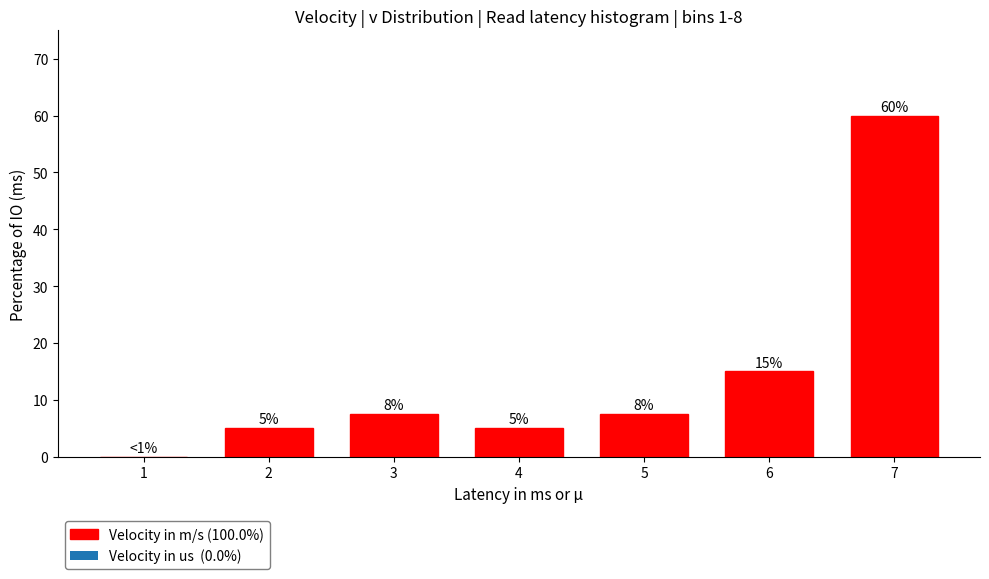

Which category has the highest value across all series?

7